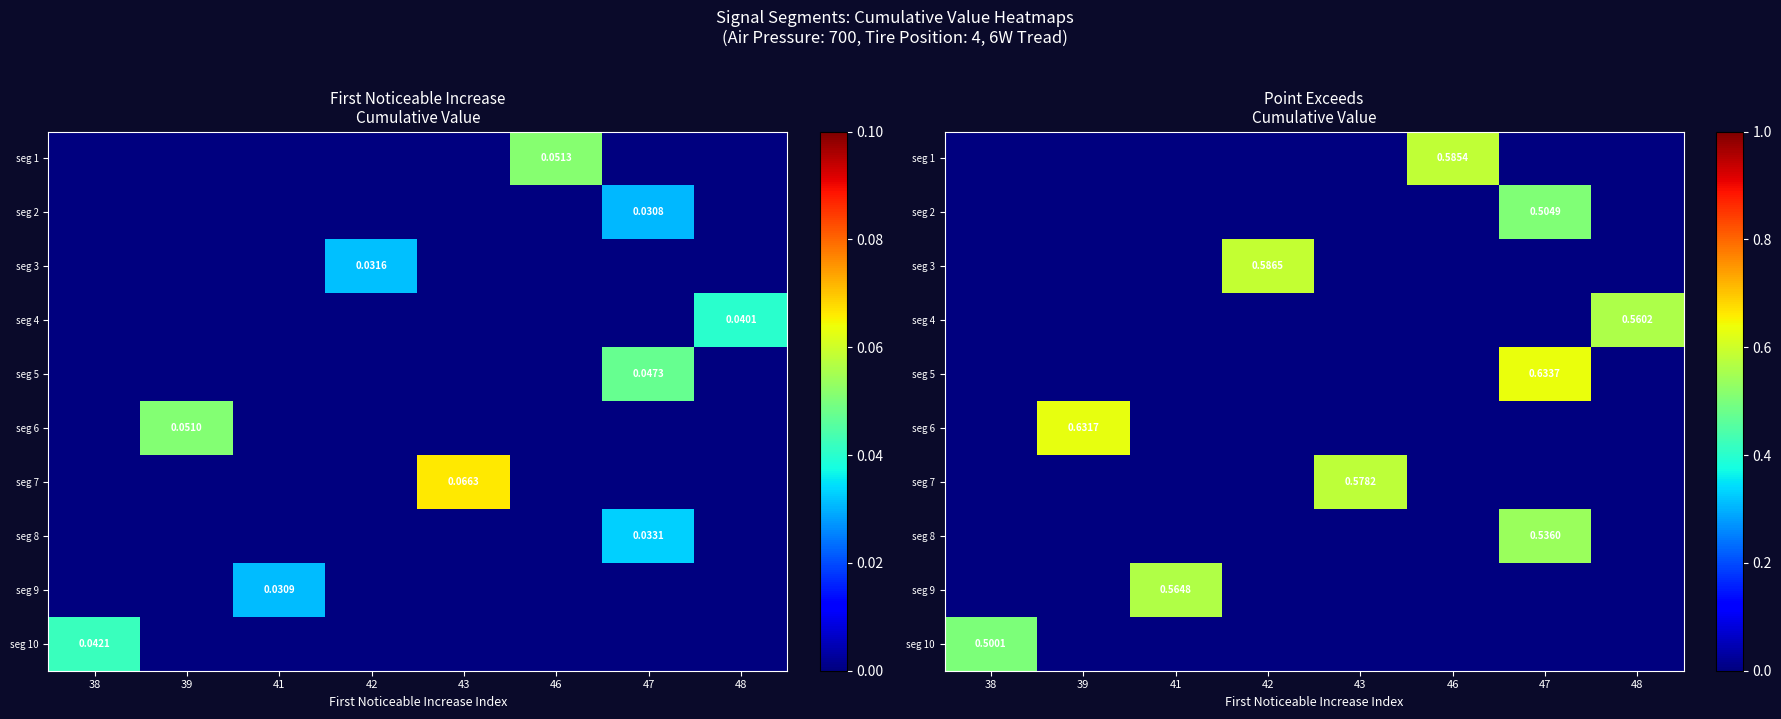

Which category has the highest value in the seg 7 series?

43